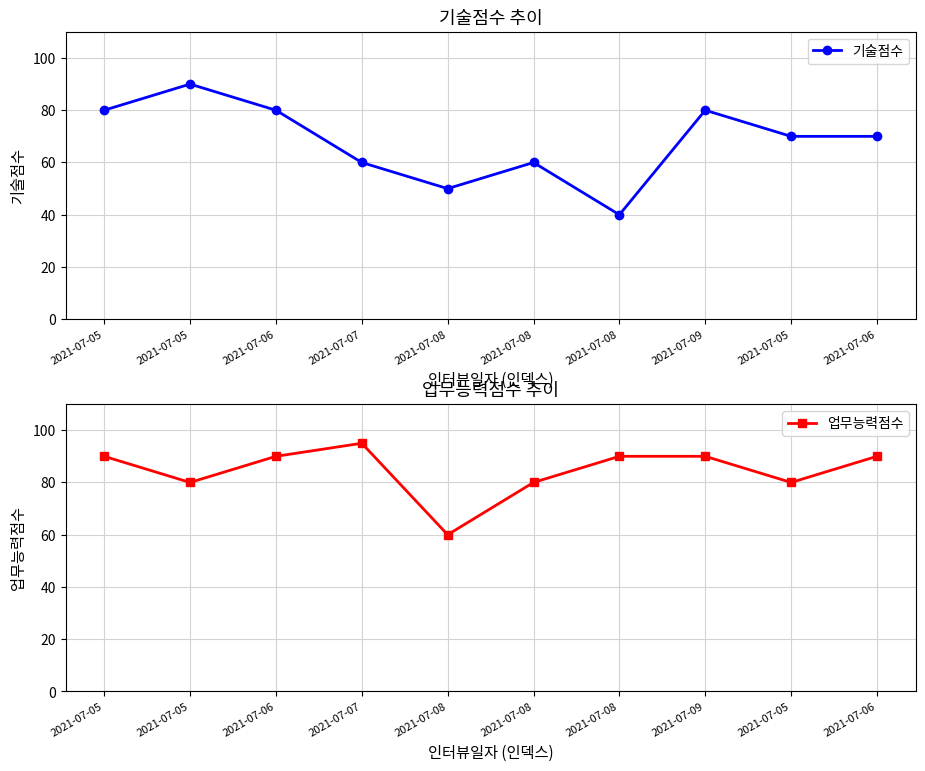

At which label does 업무능력점수 first exceed 90?

2021-07-07